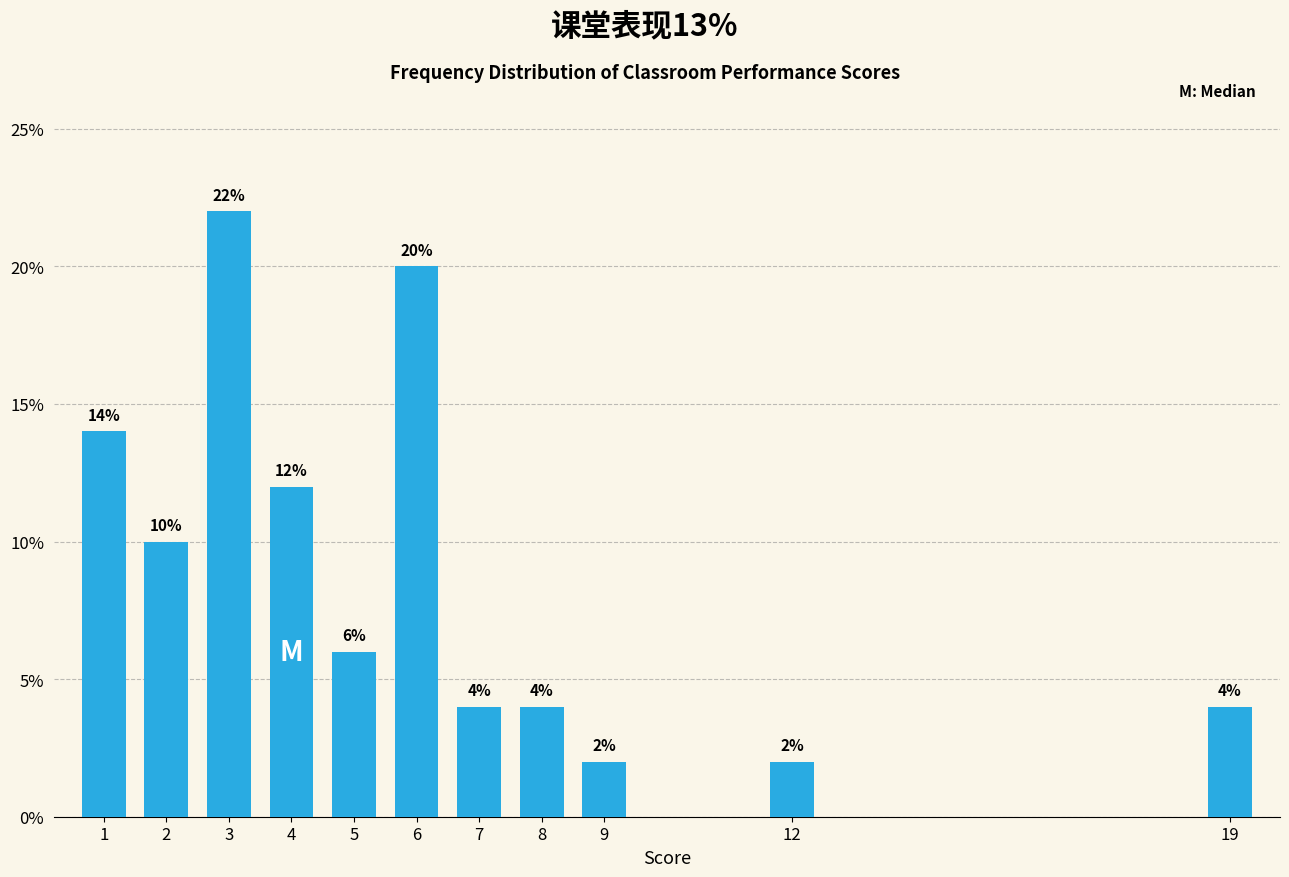

Reading right to left, what are all the values shown in this chart?

4.0	2.0	2.0	4.0	4.0	20.0	6.0	12.0	22.0	10.0	14.0